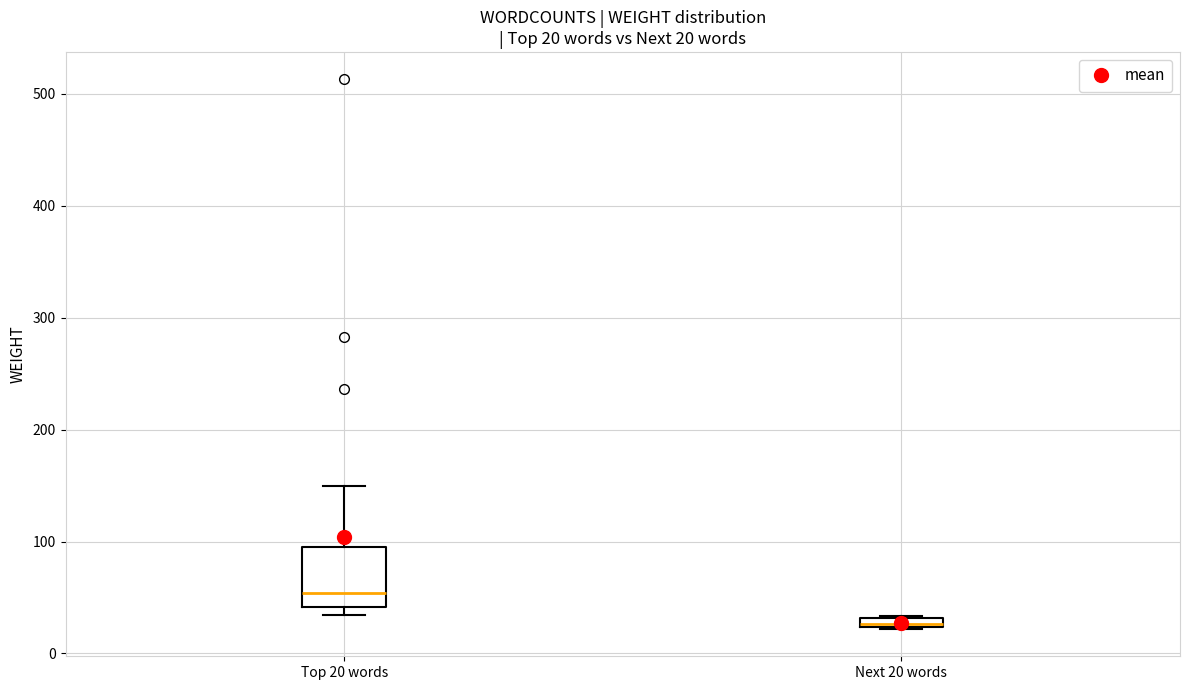

Which box has the lowest median line?

Next 20 words